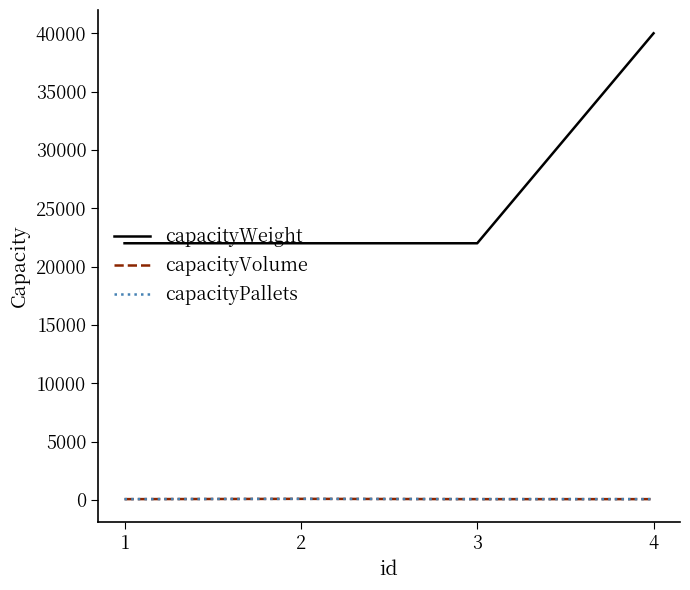

Is this an area chart (filled region under the line)?

No